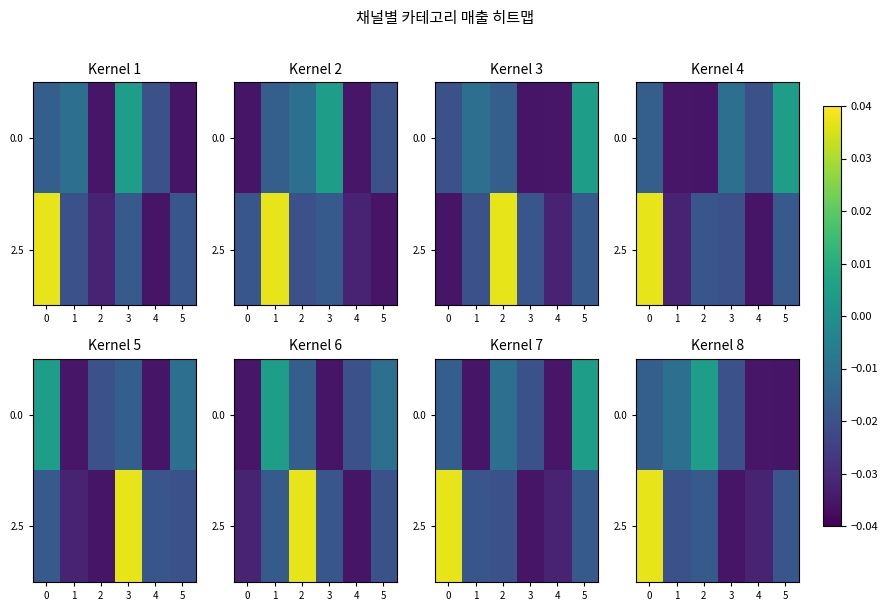

Rank the series at 3 from lowest to highest value.

2.5, 0.0